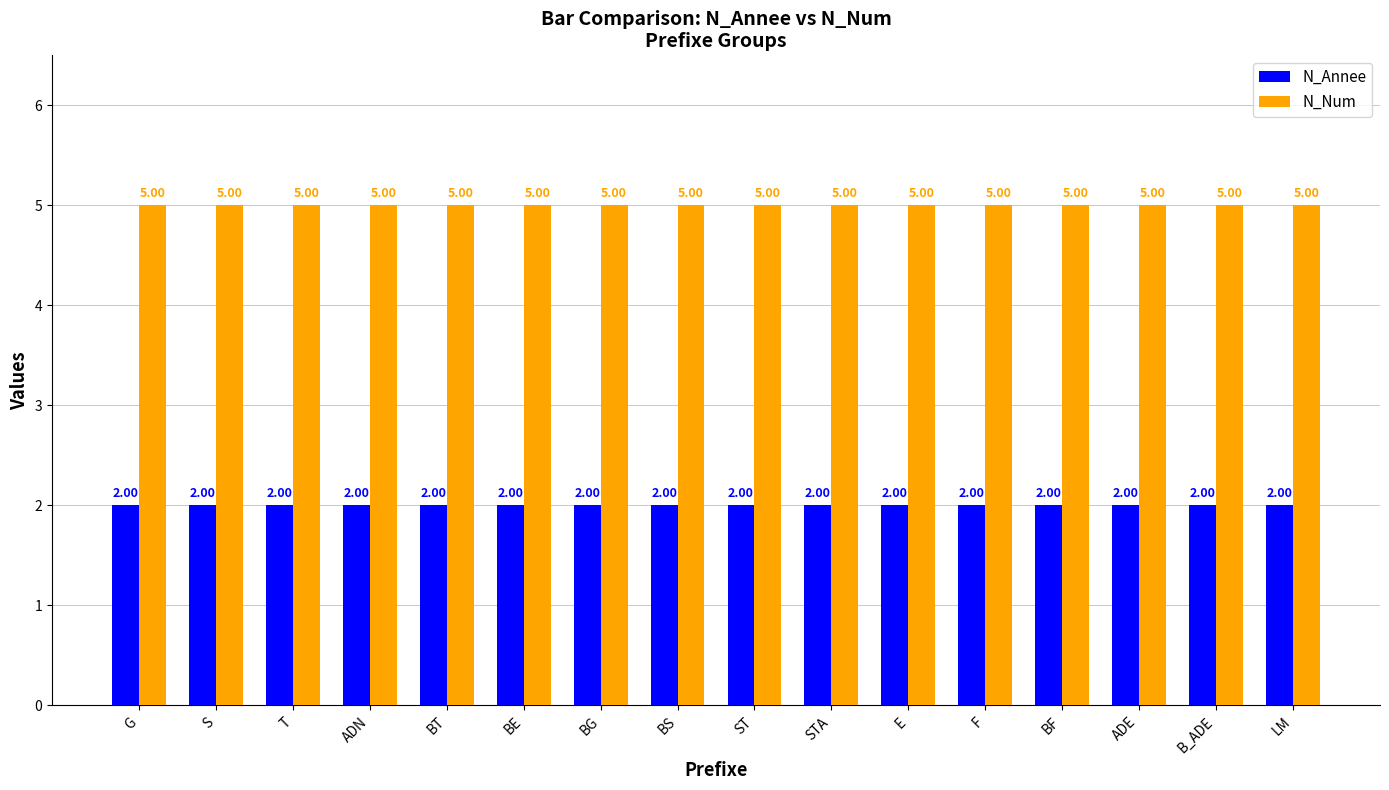

Does the chart contain stacked bars?

No